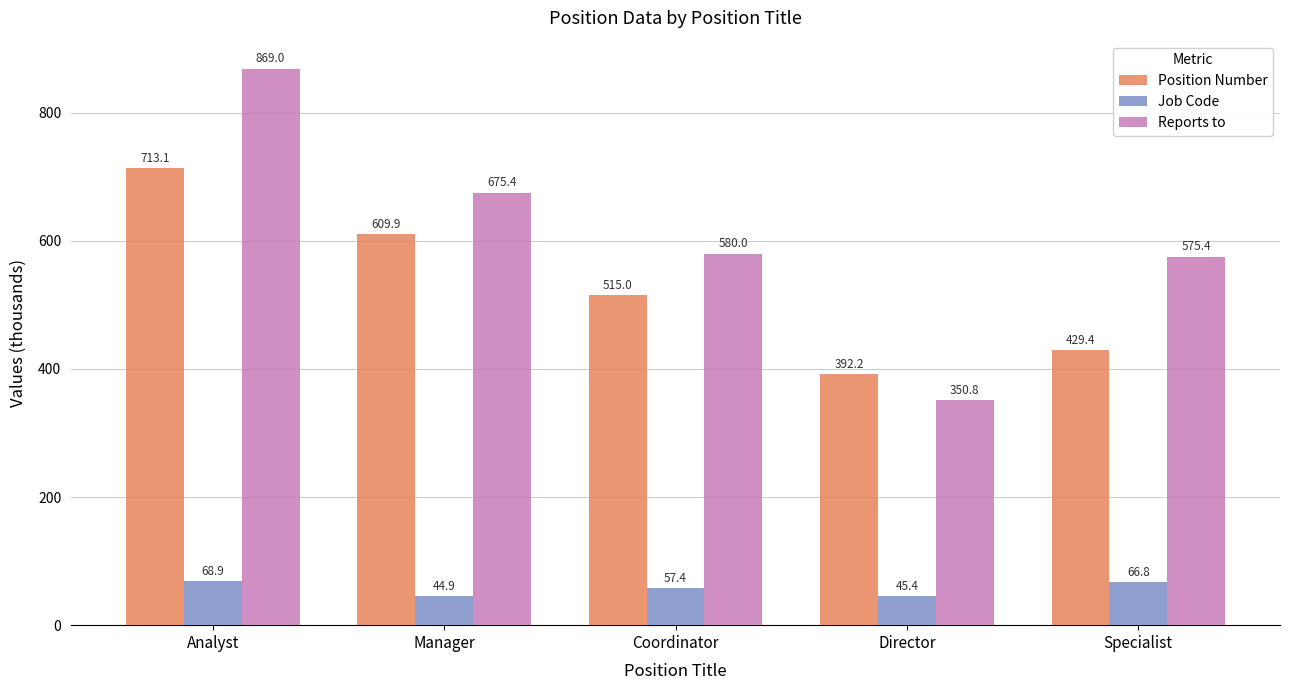

At which label does Job Code first exceed 57?

Analyst